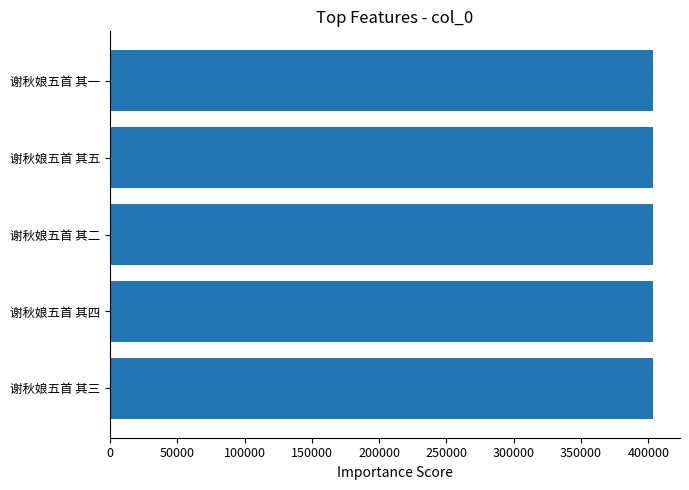

True or false: the data shows 403366 at 谢秋娘五首 其二.

True